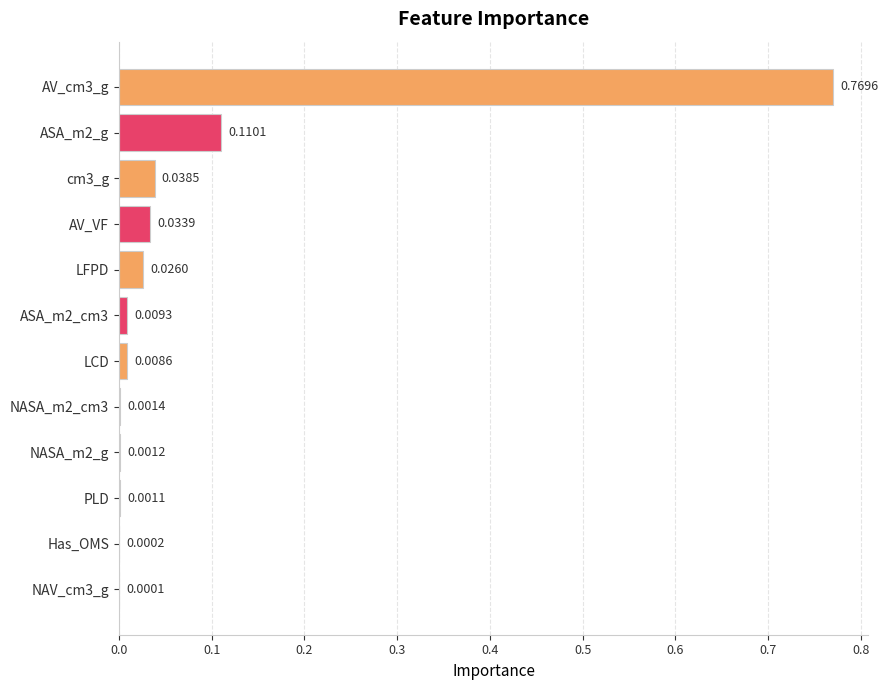

Which has a higher value, Has_OMS or LFPD?

LFPD